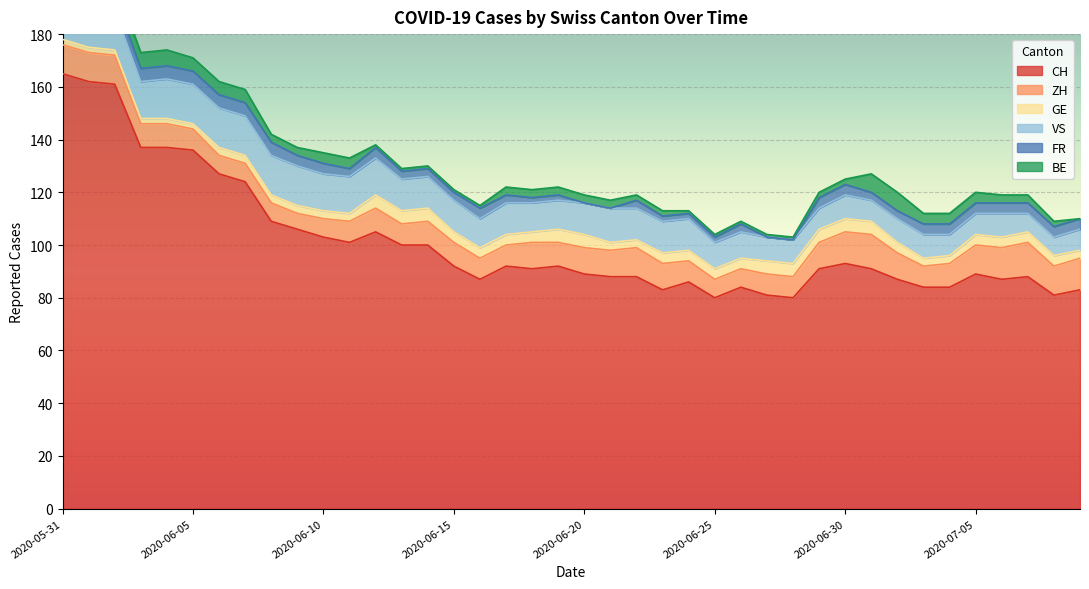

How many data points in FR are above 4?

9